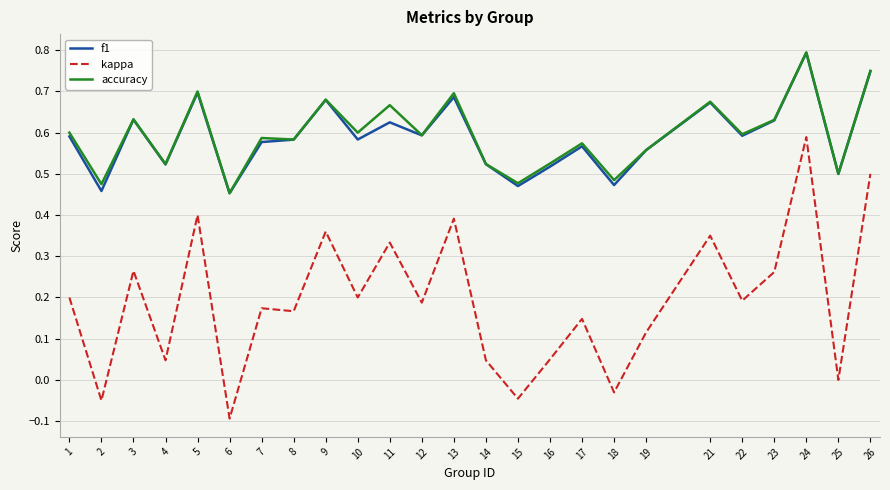

Which series has the widest spread of values?

kappa